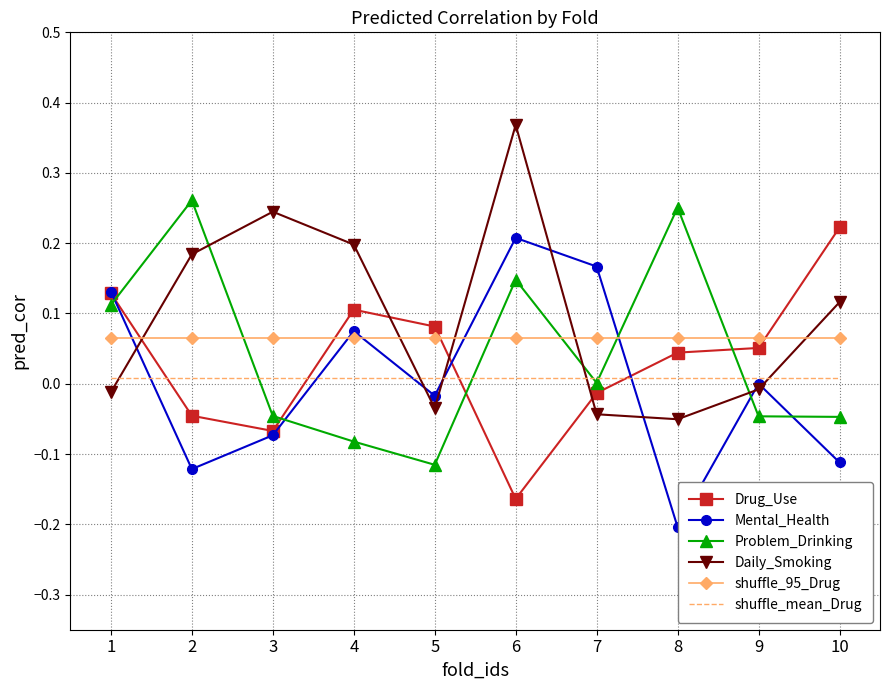

At which category does the chart reach its minimum across all series?

8